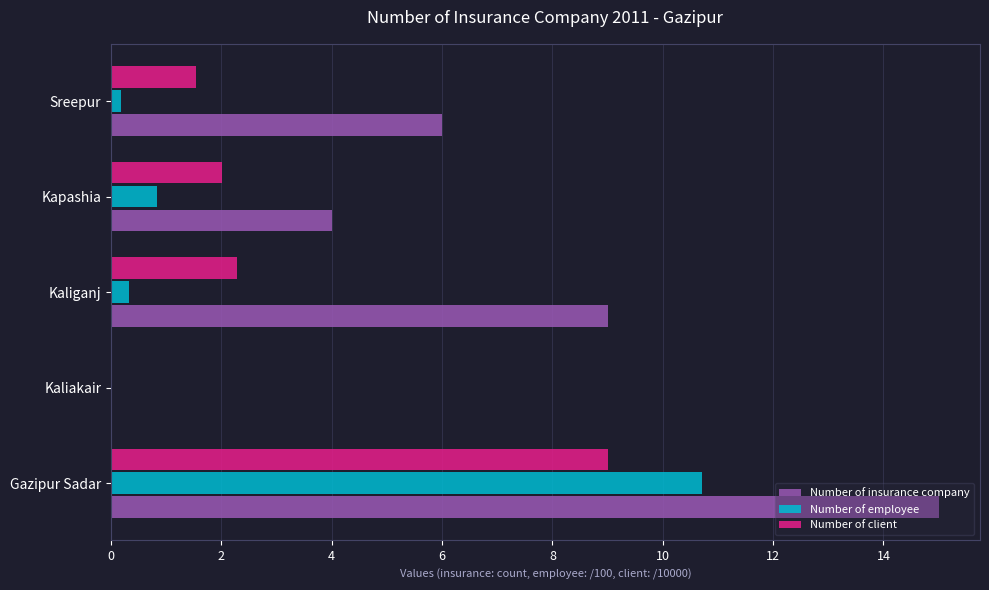

What is the sum of all Number of insurance company values?

34.0